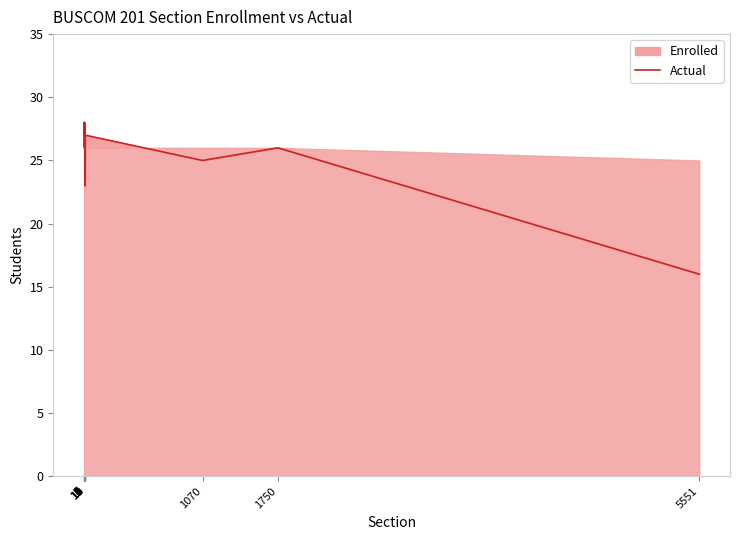

What is the value of the 2nd point from the left?

27